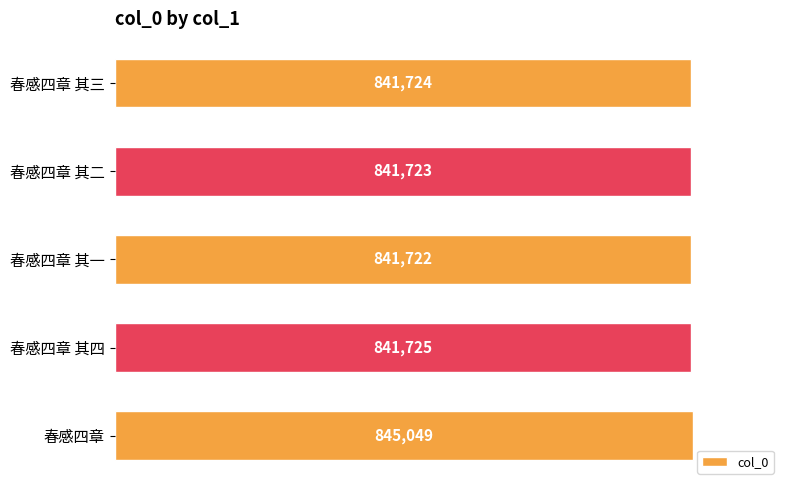

Reading top to bottom, what are all the values shown in this chart?

春感四章 其三=841724	春感四章 其二=841723	春感四章 其一=841722	春感四章 其四=841725	春感四章=845049